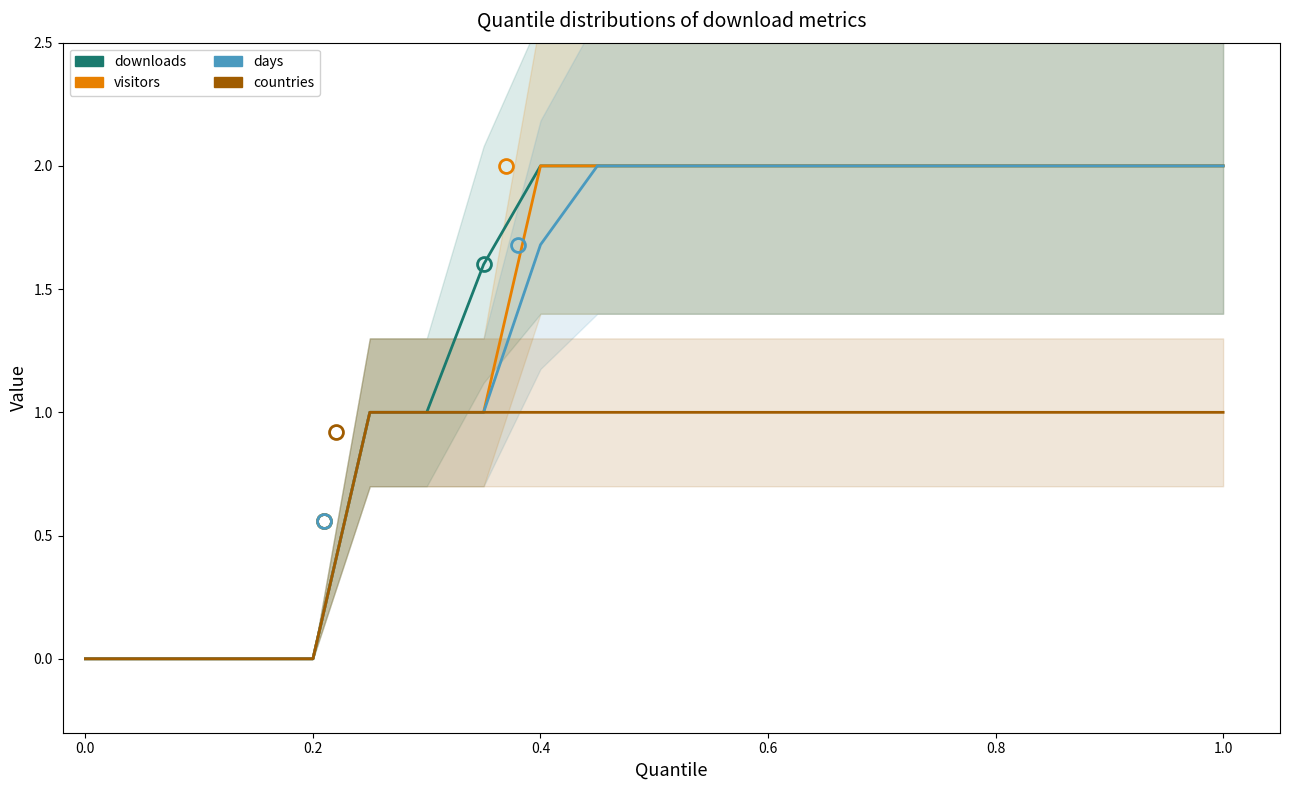

How many positive values does the days series have?

16